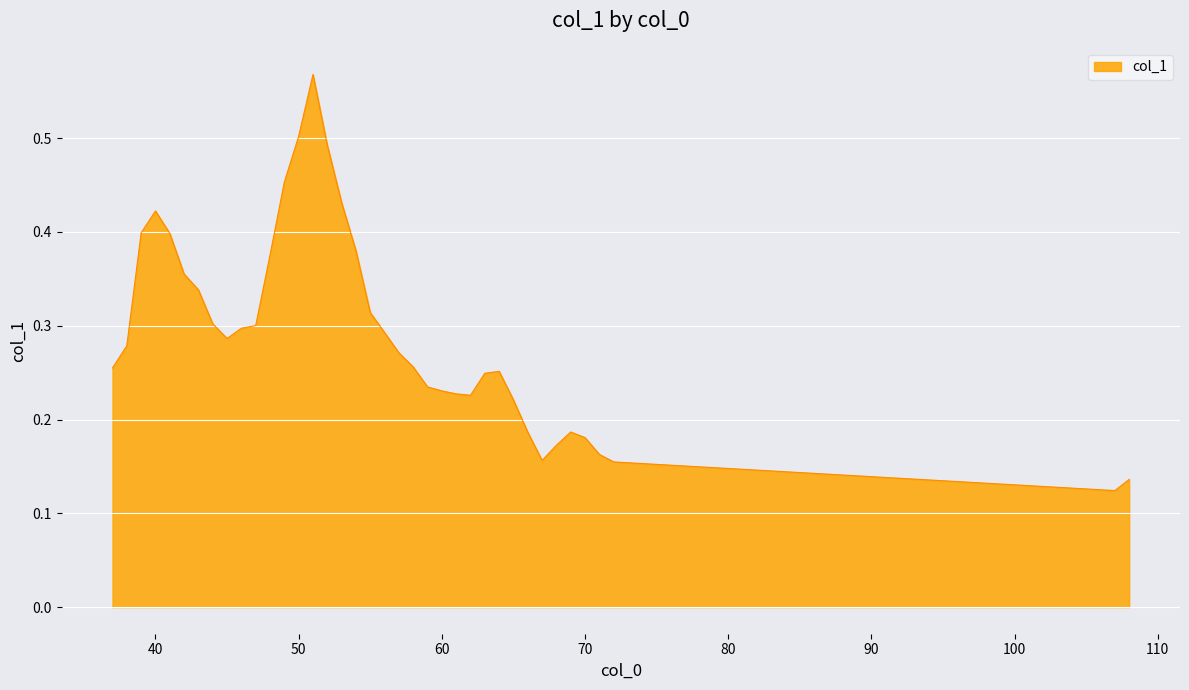

Is it true that col_1 equals 0.2 at 40?

False